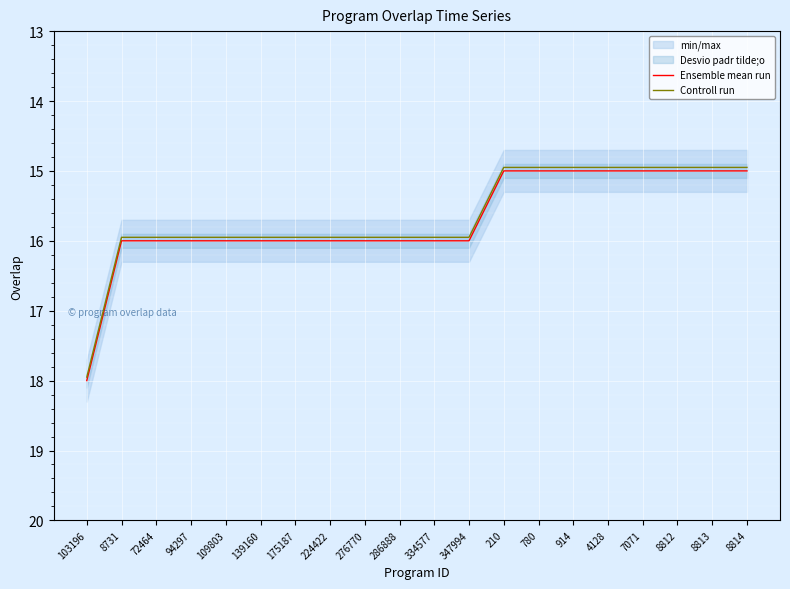

The value of Controll run at 109803 is 22.8. True or false?

False